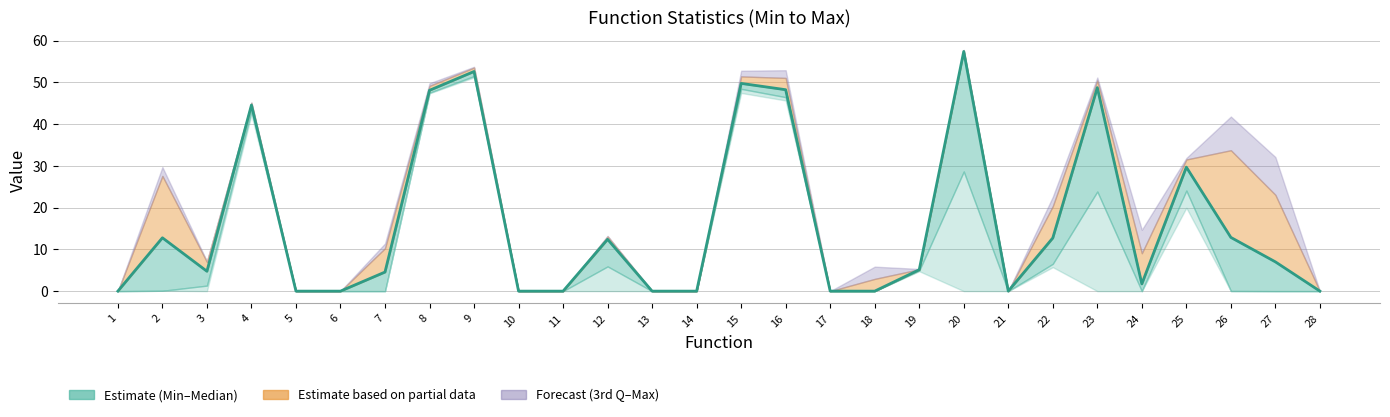

List the labels in order of value, smallest first.

28, 21, 18, 10, 17, 14, 13, 11, 1, 5, 6, 24, 7, 3, 19, 27, 12, 22, 2, 26, 25, 4, 8, 16, 23, 15, 9, 20